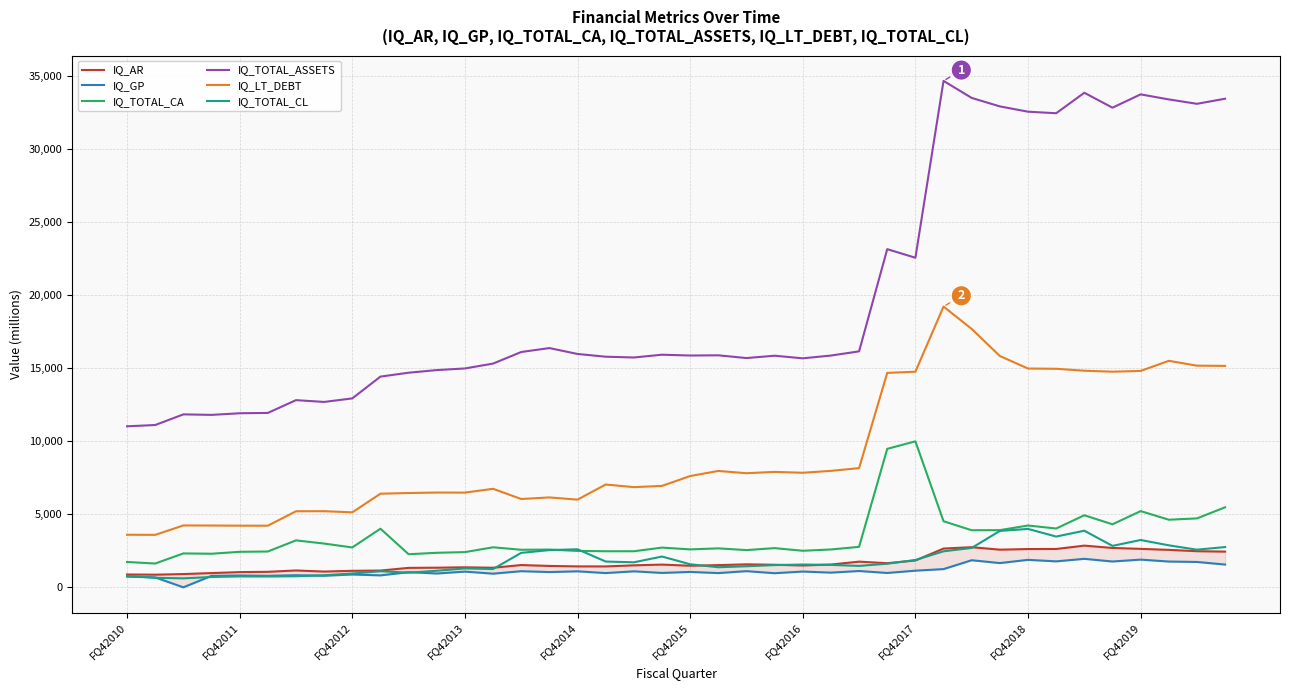

In IQ_TOTAL_CL, how many points are lower than both neighbors (excluding endpoints)?

10